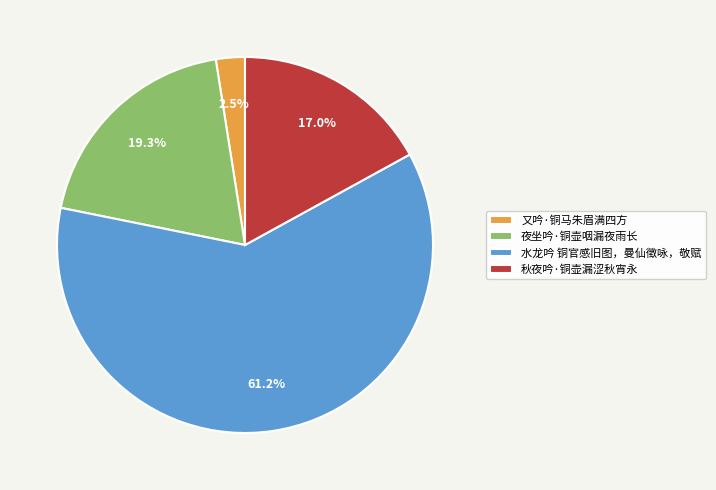

True or false: 秋夜吟·铜壶漏涩秋宵永 accounts for 9% of the total.

False